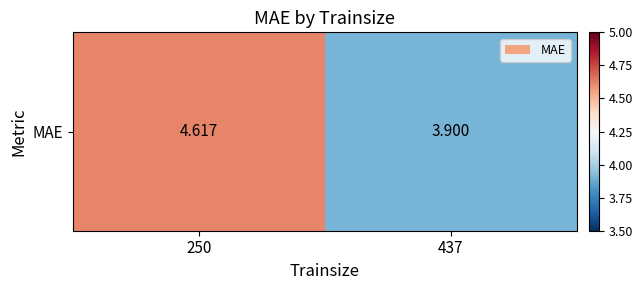

Which label corresponds to the largest value in the chart?

250